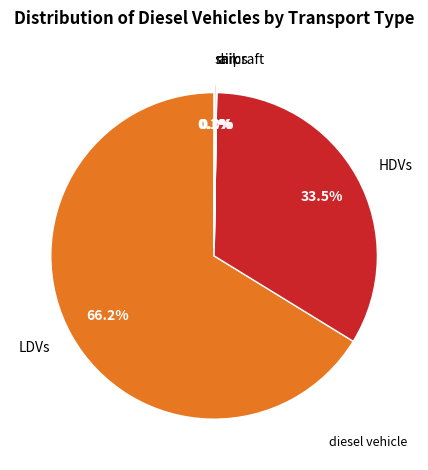

Which category has the biggest portion of the pie?

LDVs